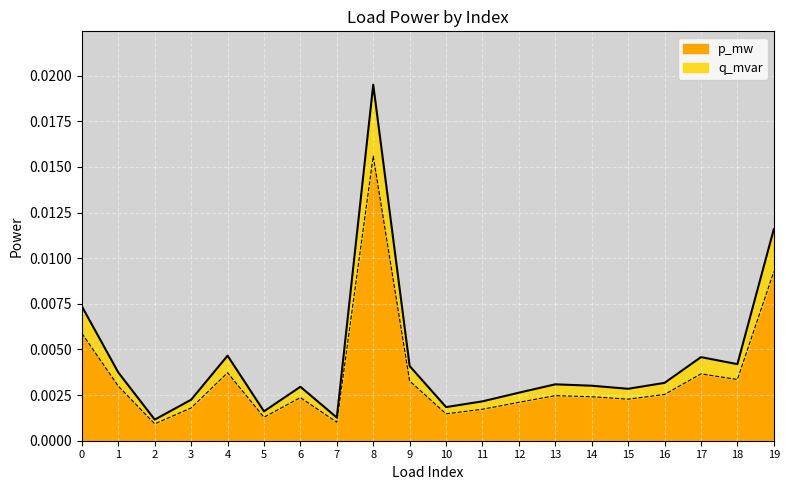

At which category is the sum across all series the highest?

8